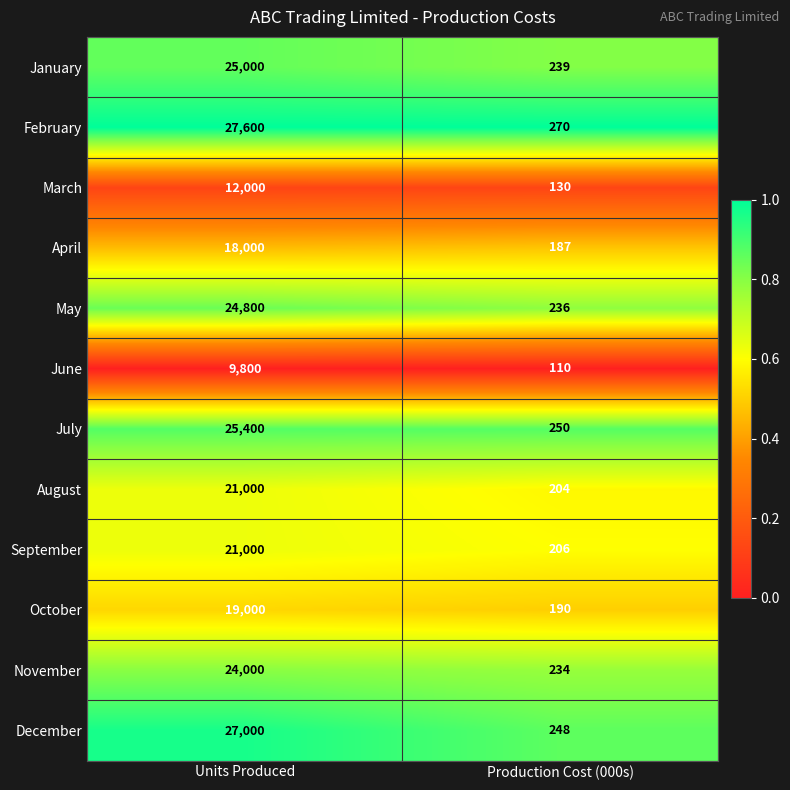

Which category has the lowest value in the April series?

Production Cost (000s)